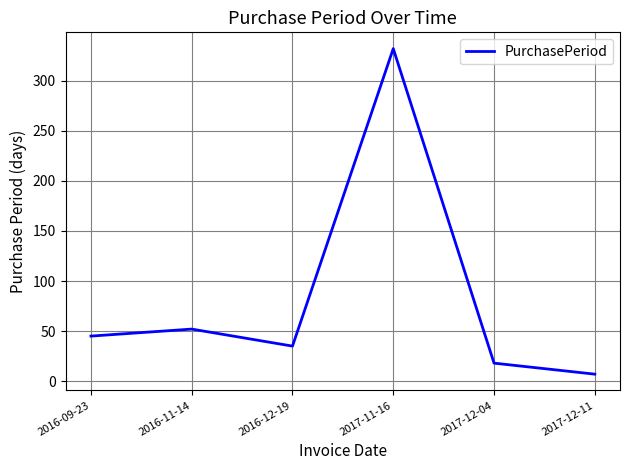

How many series are shown in this chart?

1